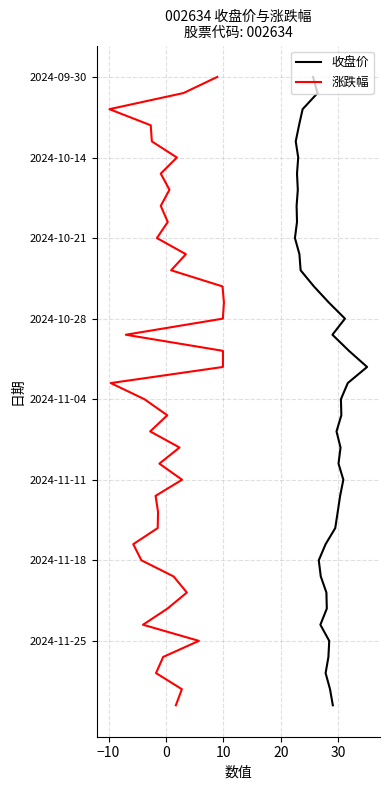

Does the chart display data point markers on the line(s)?

No